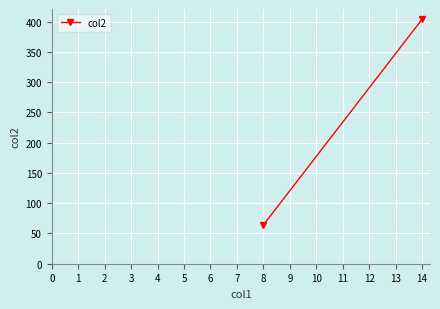

Reading left to right, extract all data points from this chart.

64	404